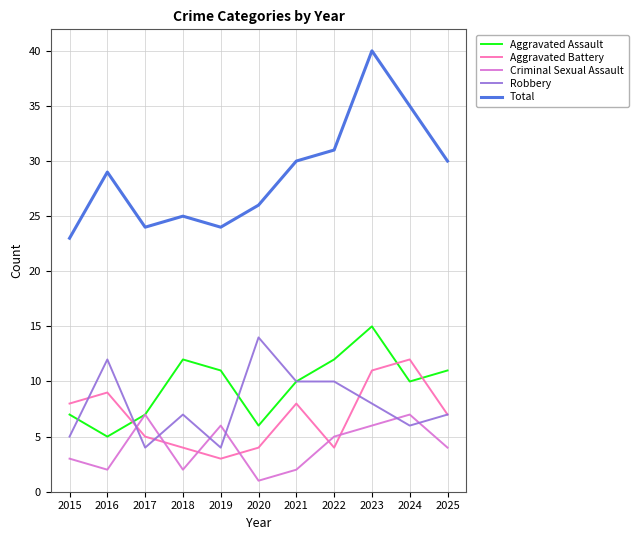

What is the minimum value for Aggravated Assault?

5